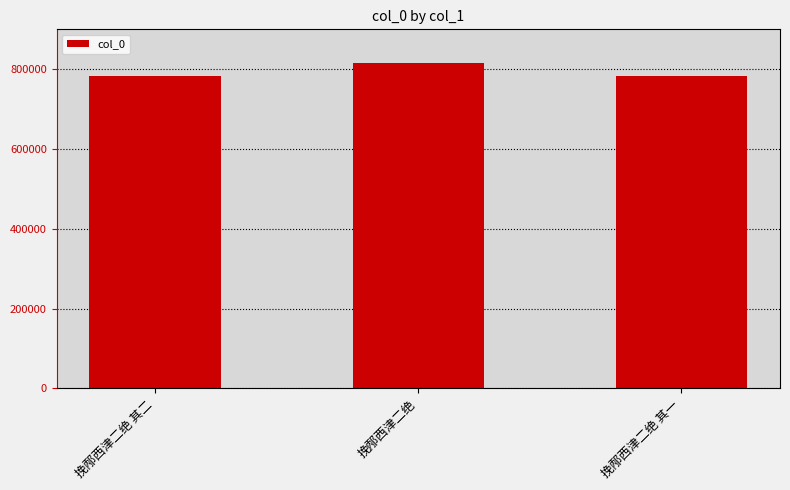

What is the greatest value displayed?

814785